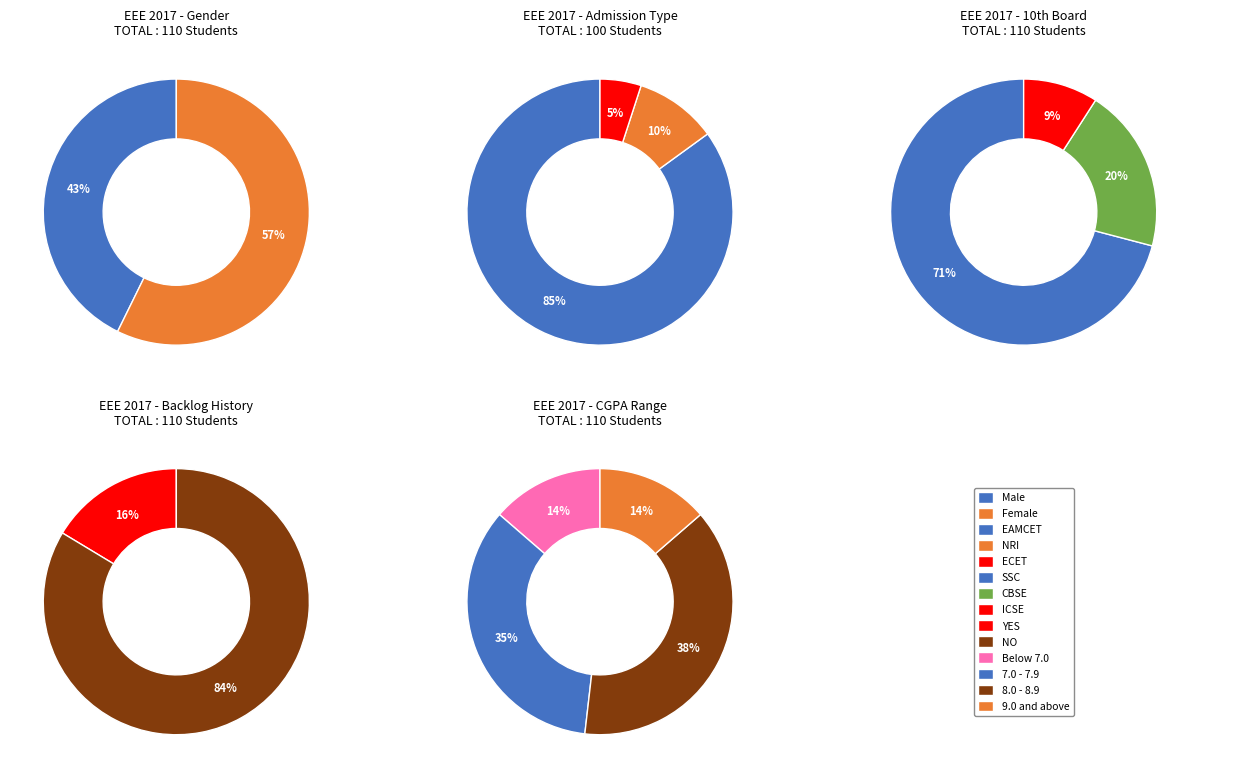

What percentage do Female and Male together represent?

100.0%